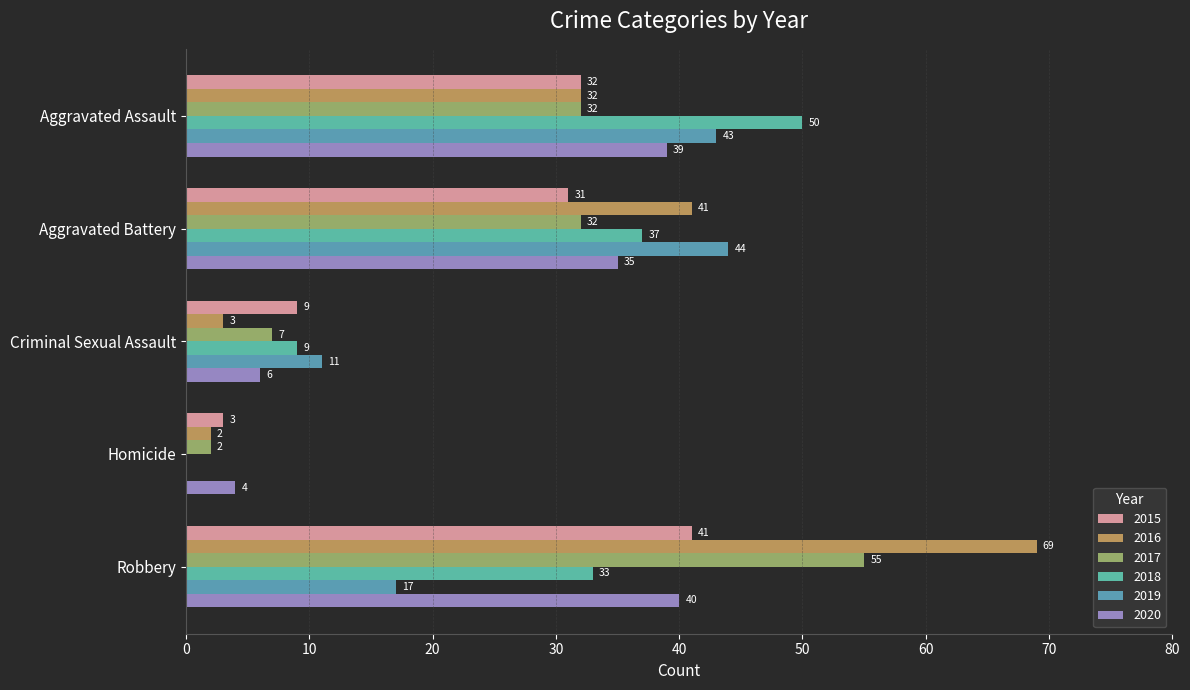

Reading left to right, list all the values displayed in this chart.

2015: Aggravated Assault=32	Aggravated Battery=31	Criminal Sexual Assault=9	Homicide=3	Robbery=41
2016: Aggravated Assault=32	Aggravated Battery=41	Criminal Sexual Assault=3	Homicide=2	Robbery=69
2017: Aggravated Assault=32	Aggravated Battery=32	Criminal Sexual Assault=7	Homicide=2	Robbery=55
2018: Aggravated Assault=50	Aggravated Battery=37	Criminal Sexual Assault=9	Homicide=0	Robbery=33
2019: Aggravated Assault=43	Aggravated Battery=44	Criminal Sexual Assault=11	Homicide=0	Robbery=17
2020: Aggravated Assault=39	Aggravated Battery=35	Criminal Sexual Assault=6	Homicide=4	Robbery=40